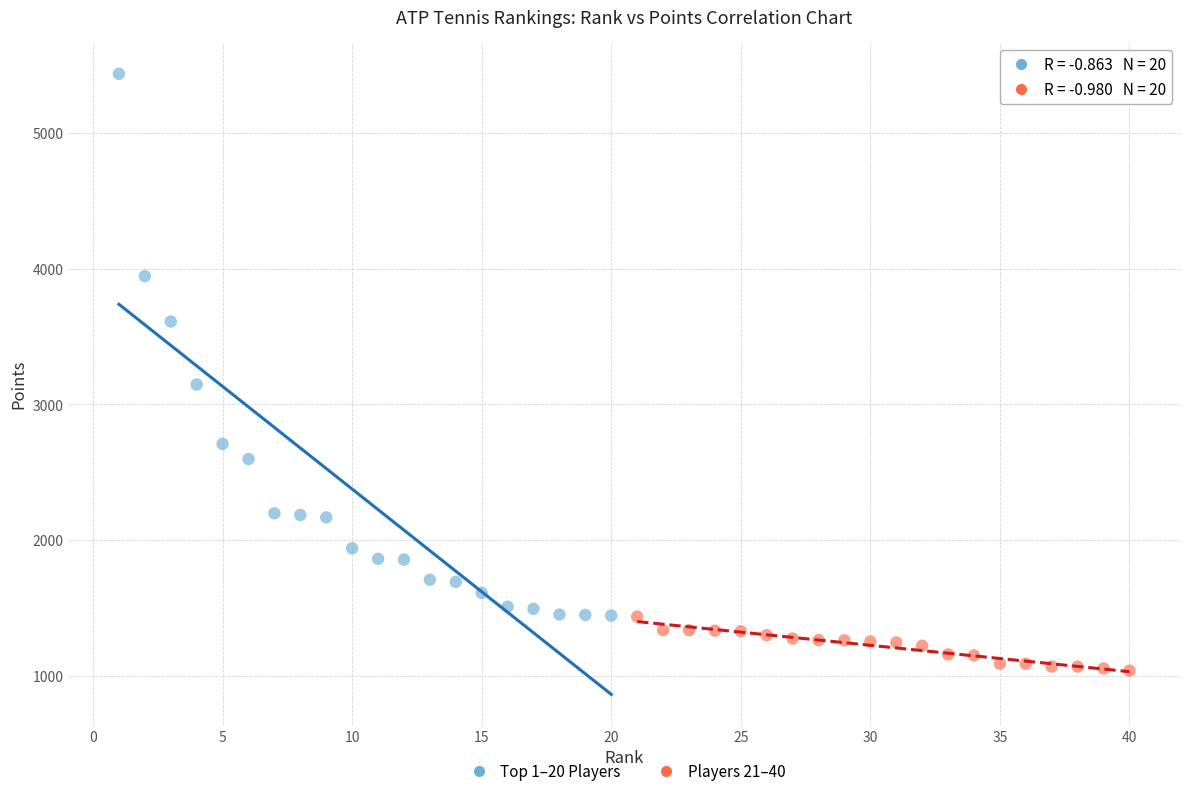

Which series reaches the minimum Y coordinate?

Players 21–40